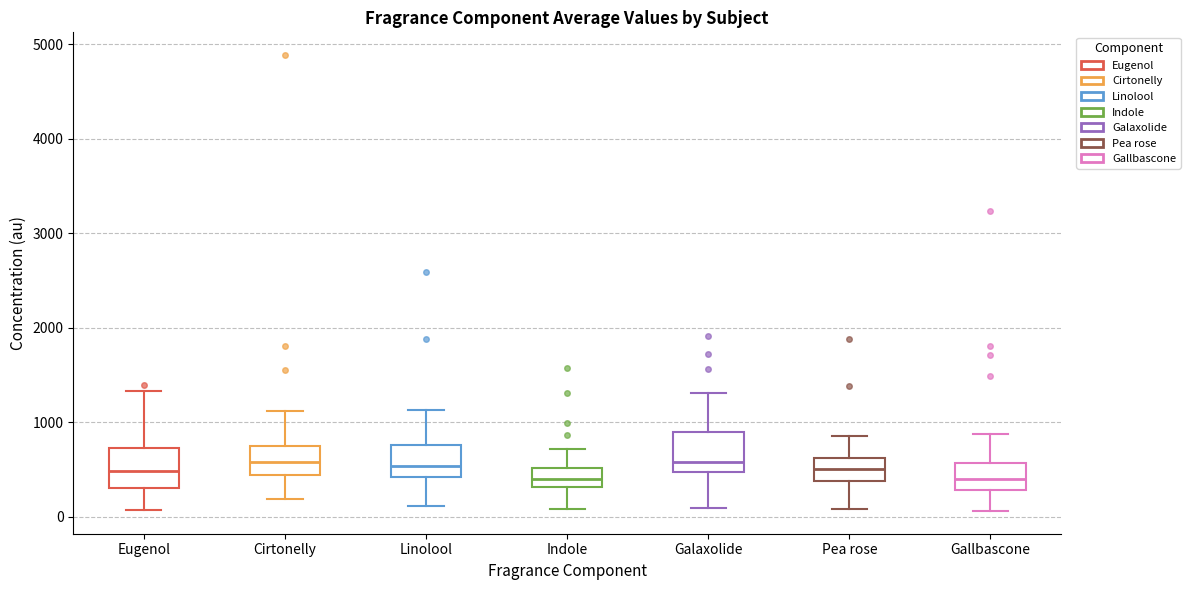

Reading left to right, transcribe this box plot: for each box, give where its median line is, the range the box spans, and where its two whiskers end, as read against the y-axis. The values are not printed on the chart, so give them approximately, as read against the axis.

Eugenol: median 500, box 300 to 700, whiskers 100 to 1300
Cirtonelly: median 600, box 400 to 700, whiskers 200 to 1100
Linolool: median 500, box 400 to 800, whiskers 100 to 1100
Indole: median 400, box 300 to 500, whiskers 100 to 700
Galaxolide: median 600, box 500 to 900, whiskers 100 to 1300
Pea rose: median 500, box 400 to 600, whiskers 100 to 900
Gallbascone: median 400, box 300 to 600, whiskers 100 to 900